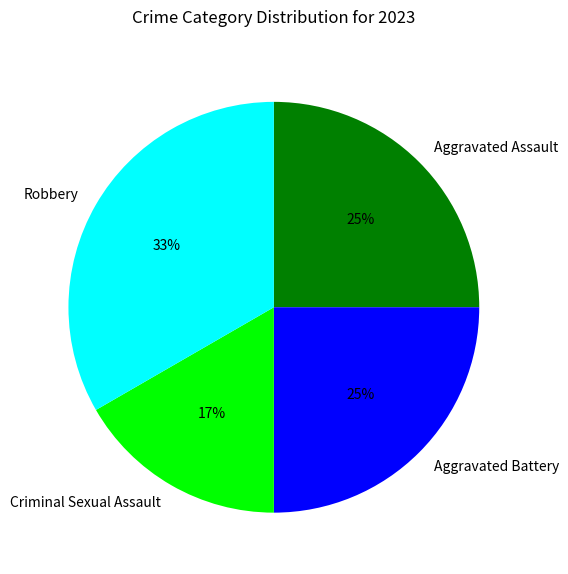

Approximately how many times larger is the value at Criminal Sexual Assault compared to Aggravated Assault?

0.7